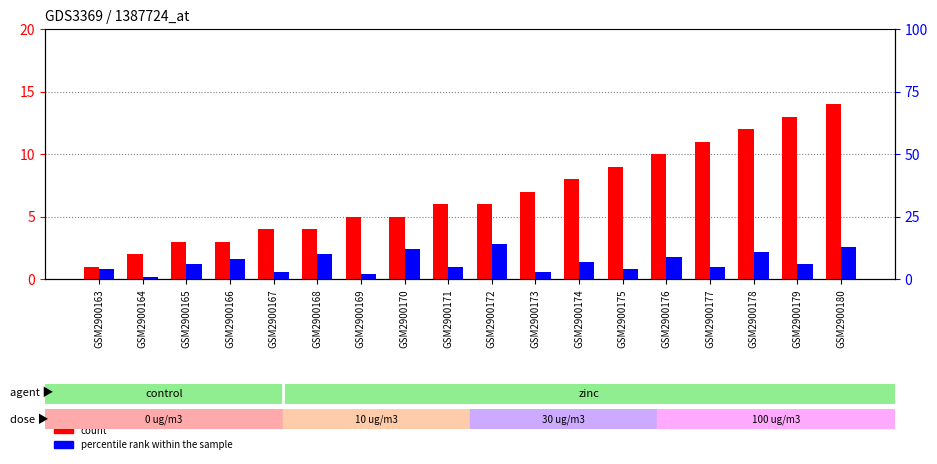

Read the percentile rank within the sample value at GSM2900179, to the nearest 5.

5